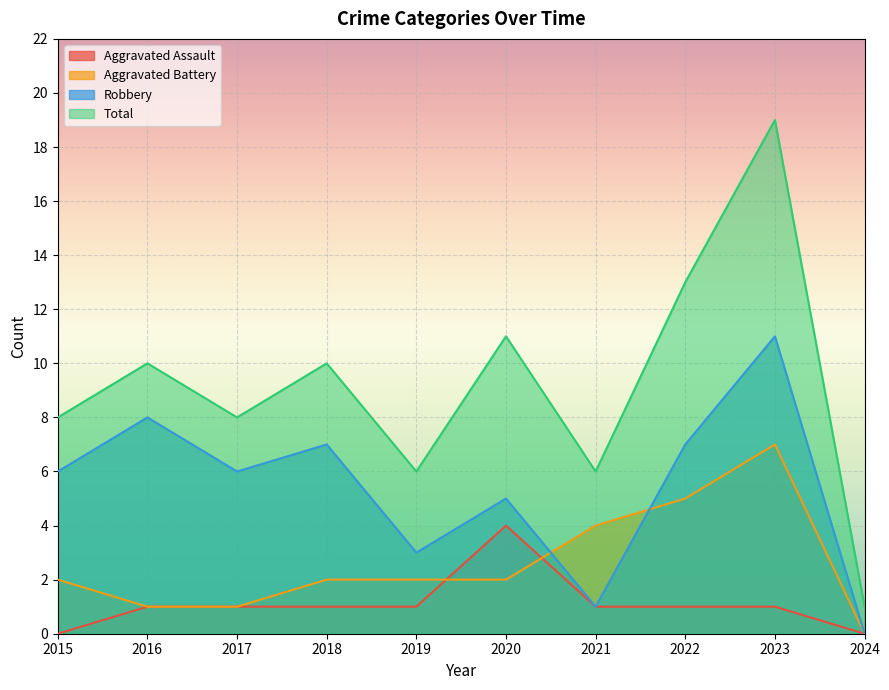

List the series in order of their peak value, highest first.

Total, Robbery, Aggravated Battery, Aggravated Assault